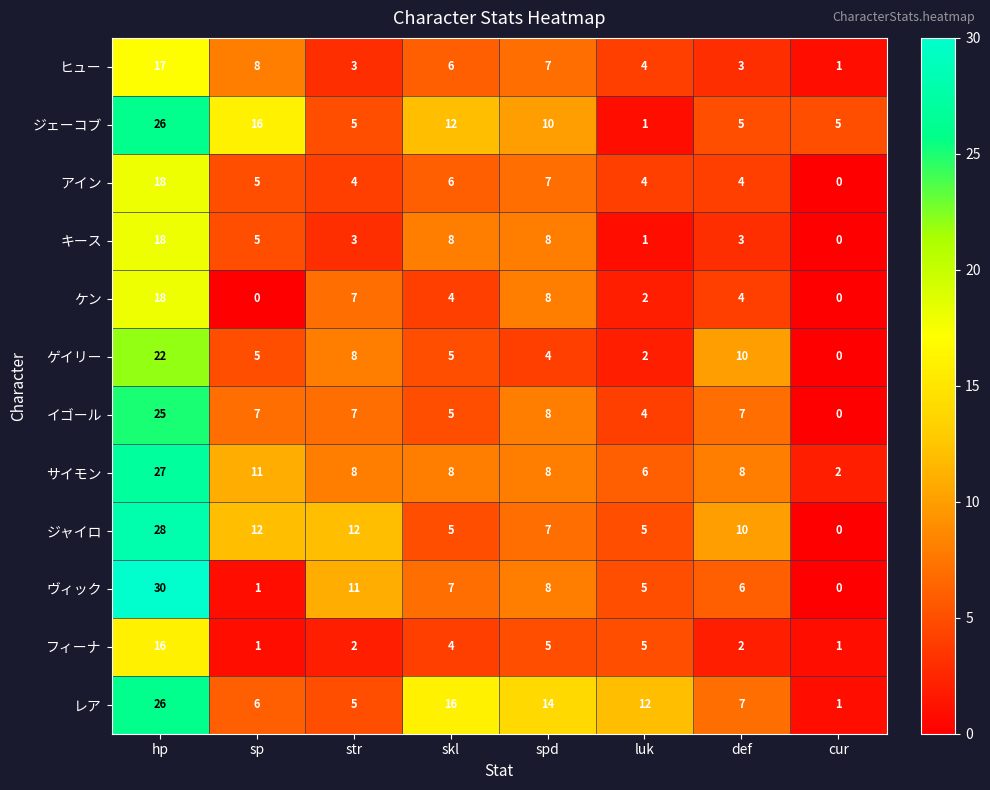

How many data points does each series have?

8